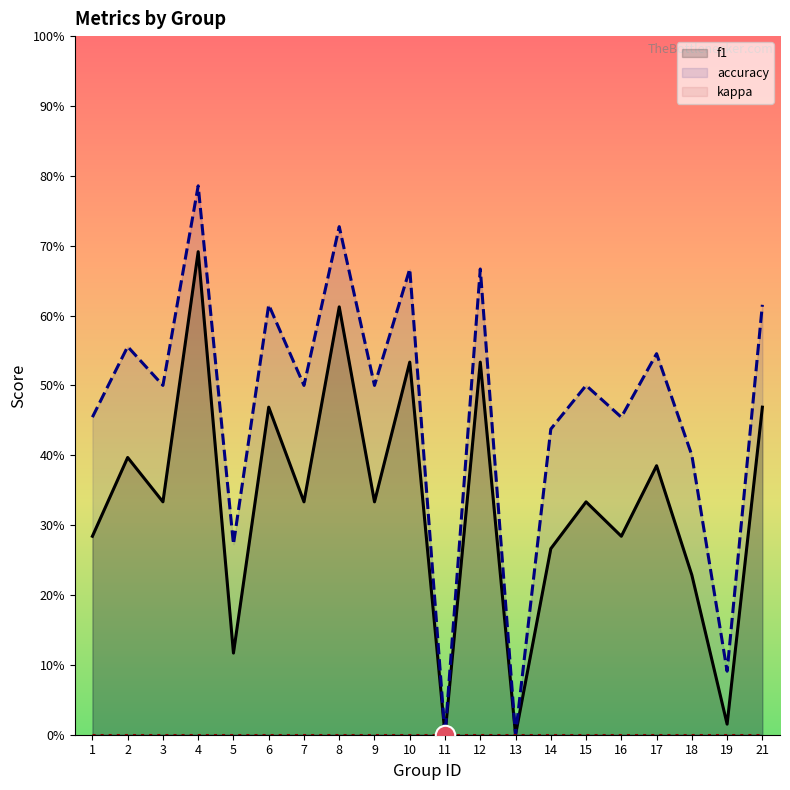

Reading left to right, list all the values displayed in this chart.

f1: 0.3	0.4	0.3	0.7	0.1	0.5	0.3	0.6	0.3	0.5	0.0	0.5	0.0	0.3	0.3	0.3	0.4	0.2	0.0	0.5
accuracy: 0.5	0.6	0.5	0.8	0.3	0.6	0.5	0.7	0.5	0.7	0.0	0.7	0.0	0.4	0.5	0.5	0.5	0.4	0.1	0.6
kappa: 0.0	0.0	0.0	0.0	0.0	0.0	0.0	0.0	0.0	0.0	0.0	0.0	0.0	0.0	0.0	0.0	0.0	0.0	0.0	0.0